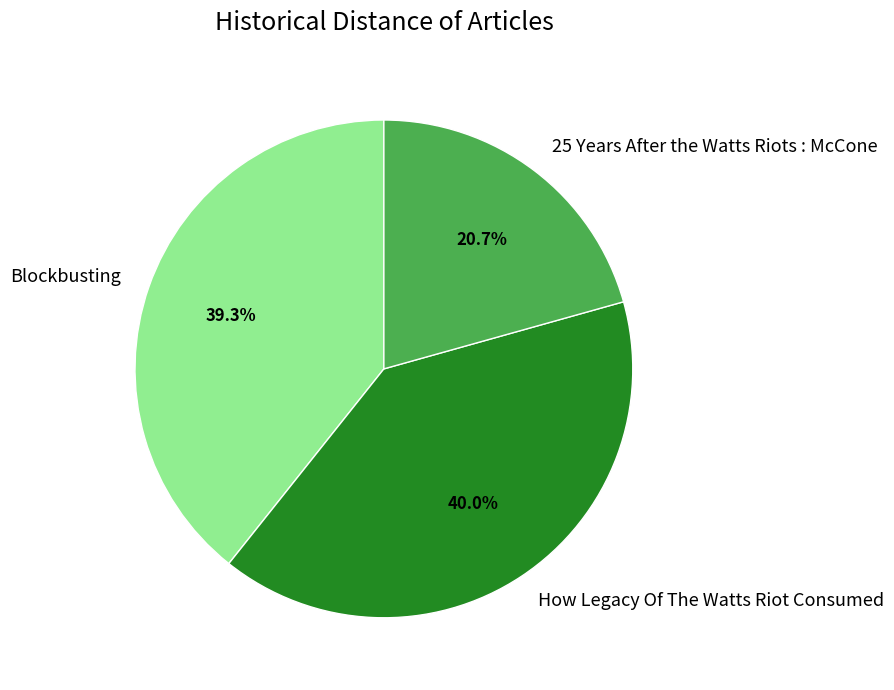

How many slices are in this pie chart?

3